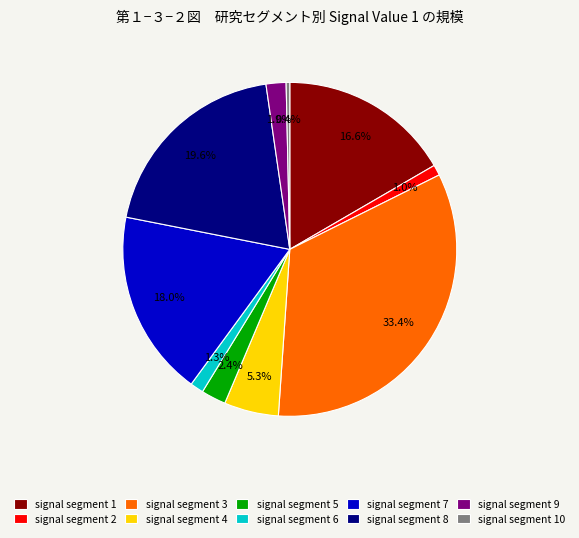

Between signal segment 3 and signal segment 6, which is larger?

signal segment 3